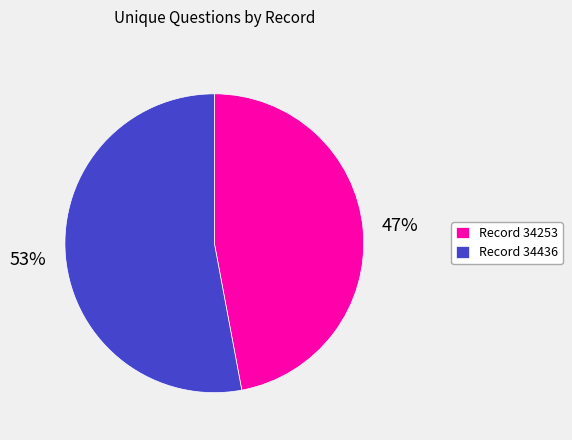

To the nearest percent, what percentage of the pie is Record 34436?

53%